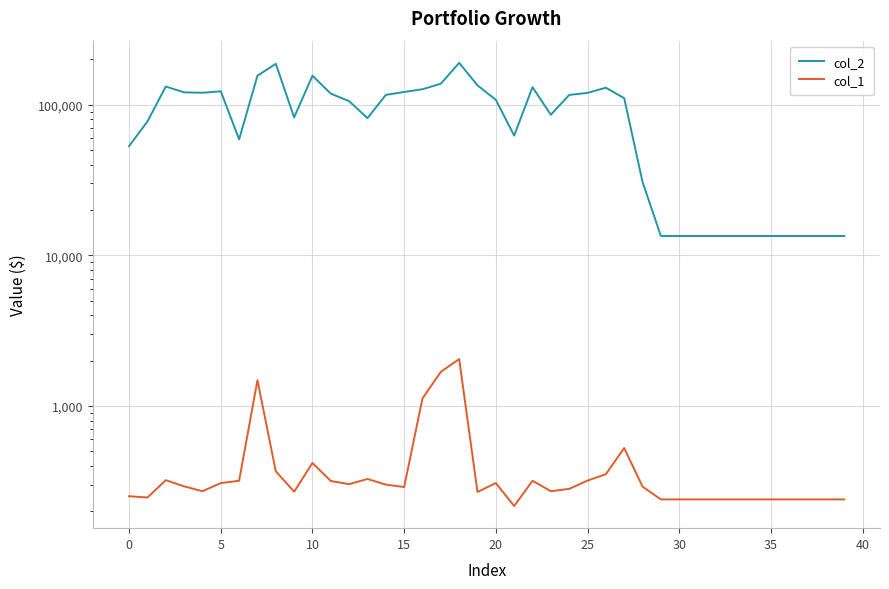

What is the label of the 13th point from the left?

12